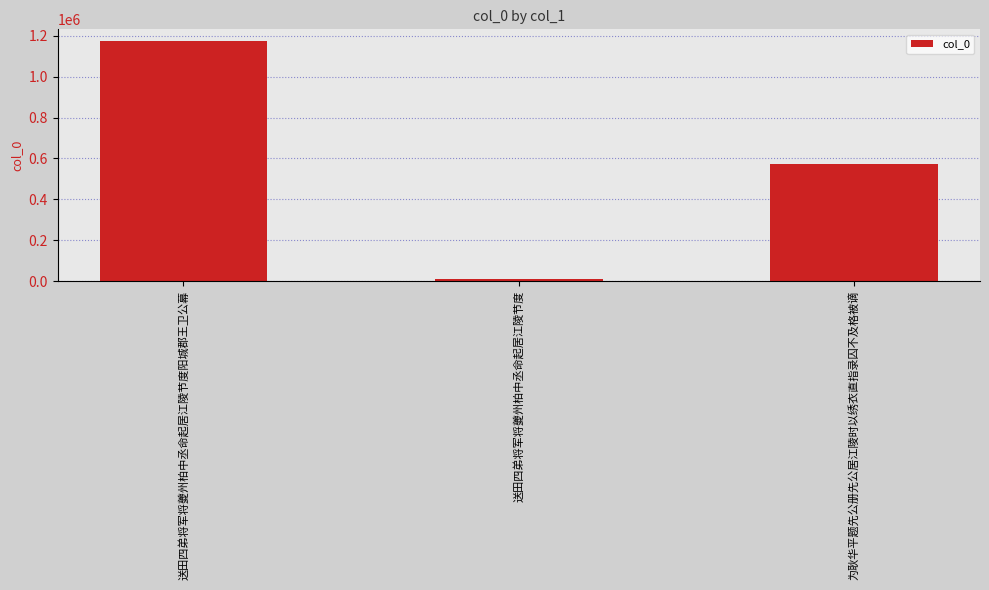

True or false: the data shows 1573830 at 送田四弟将军将夔州柏中丞命起居江陵节度阳城郡王卫公幕.

False